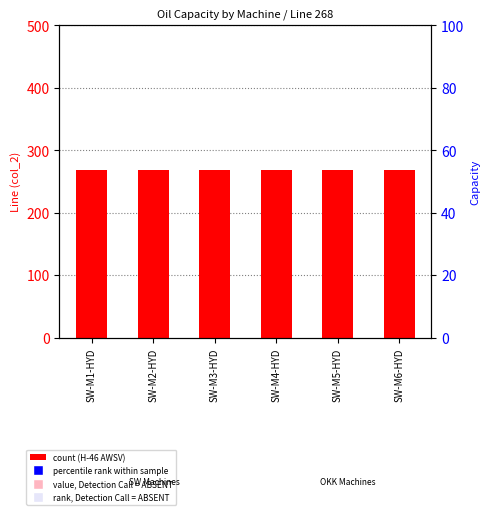

Which series has the largest total across all categories?

H - 46 AWSV